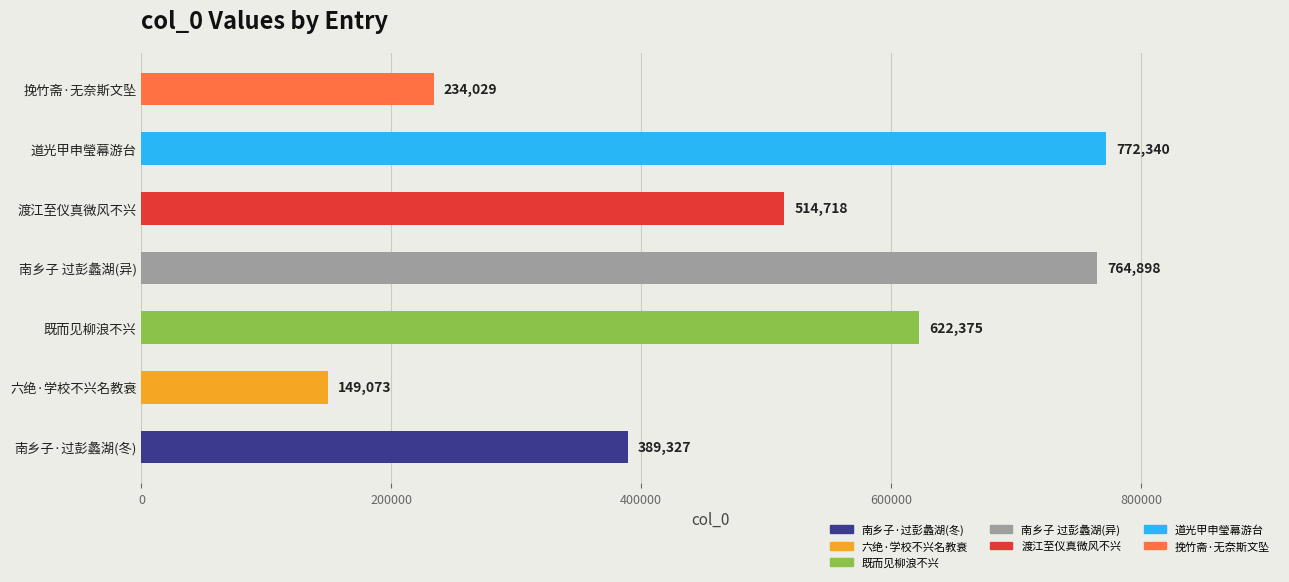

What is the average value?

492394